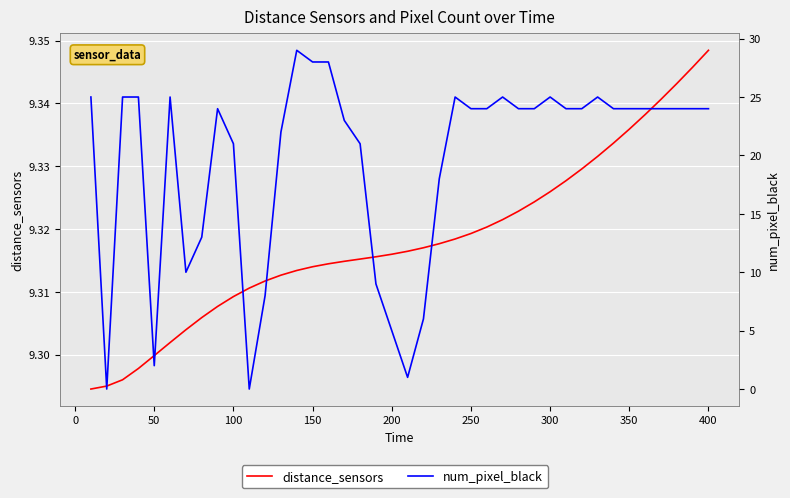

Reading left to right, what are all the values shown in this chart?

distance_sensors: 9.3	9.3	9.3	9.3	9.3	9.3	9.3	9.3	9.3	9.3	9.3	9.3	9.3	9.3	9.3	9.3	9.3	9.3	9.3	9.3	9.3	9.3	9.3	9.3	9.3	9.3	9.3	9.3	9.3	9.3	9.3	9.3	9.3	9.3	9.3	9.3	9.3	9.3	9.3	9.3
num_pixel_black: 25.0	0.0	25.0	25.0	2.0	25.0	10.0	13.0	24.0	21.0	0.0	8.0	22.0	29.0	28.0	28.0	23.0	21.0	9.0	5.0	1.0	6.0	18.0	25.0	24.0	24.0	25.0	24.0	24.0	25.0	24.0	24.0	25.0	24.0	24.0	24.0	24.0	24.0	24.0	24.0